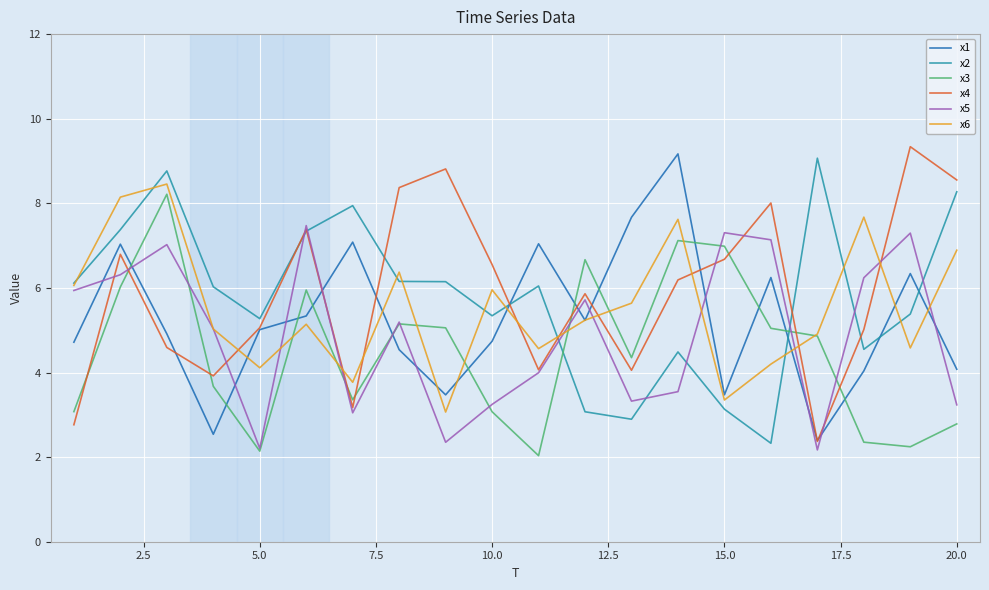

What is the lowest value of the x1 series?

2.4